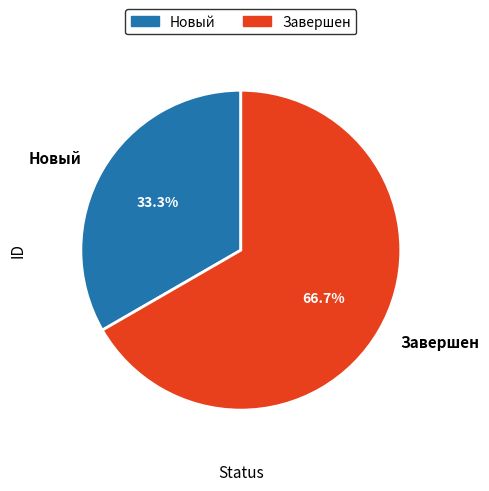

Approximately how many times larger is the value at Завершен compared to Новый?

2.0